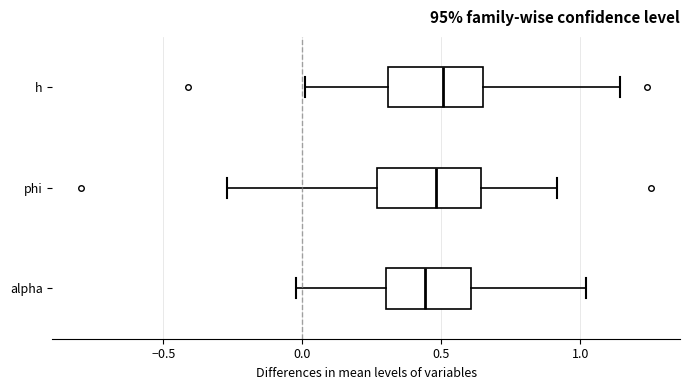

Reading bottom to top, read every box against the x-axis: the position of its median line, the range the box covers, and the ends of its whiskers. The values are not printed on the chart, so give them approximately, as read against the axis.

alpha: median 0.45, box 0.30 to 0.60, whiskers 0.00 to 1.00
phi: median 0.50, box 0.25 to 0.65, whiskers -0.25 to 0.90
h: median 0.50, box 0.30 to 0.65, whiskers 0.00 to 1.15